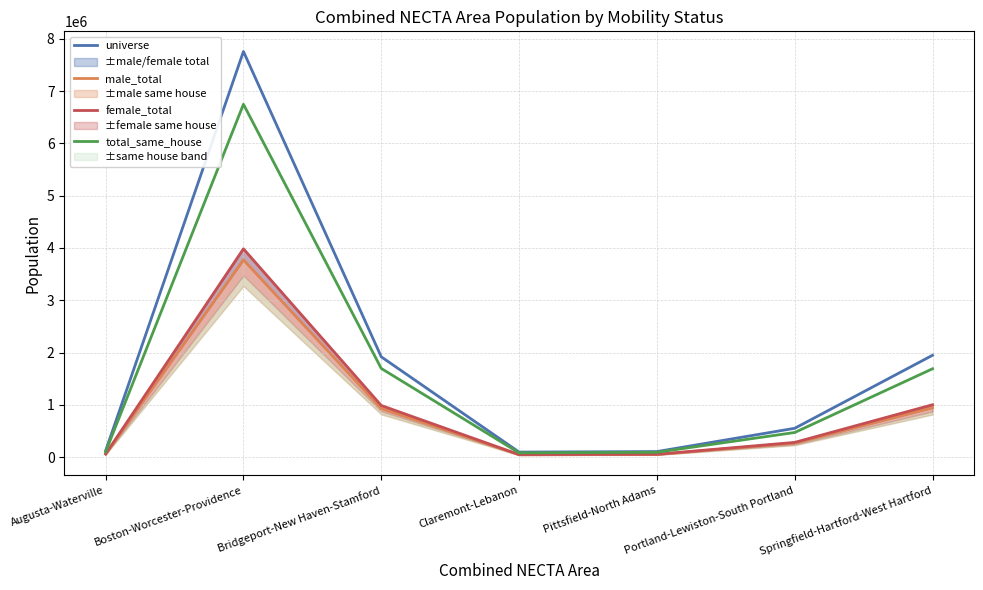

Where is female_total nearest to the value 2016899?

Springfield-Hartford-West Hartford